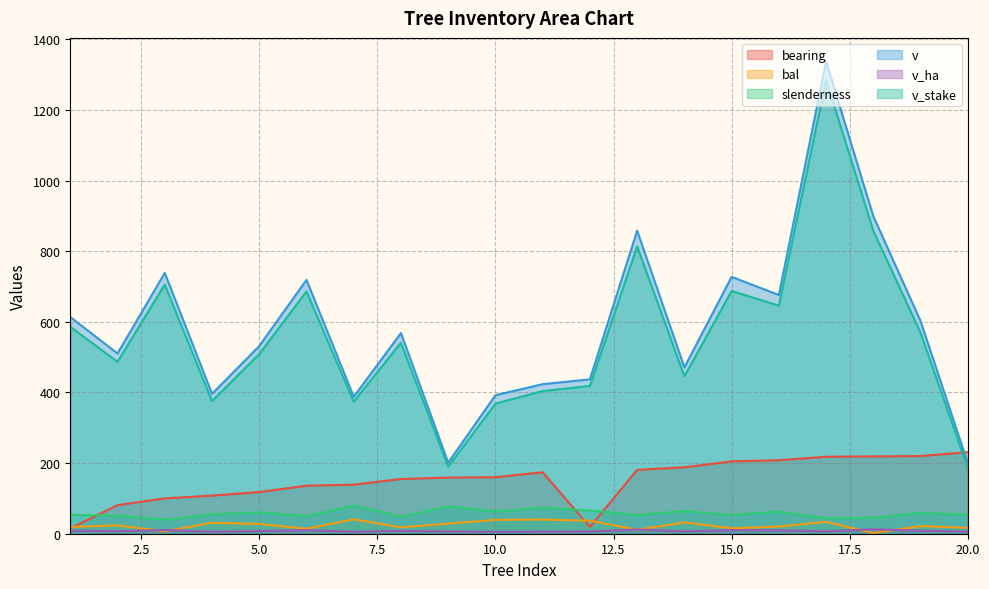

What value does the v_ha series have at 2?

7.2